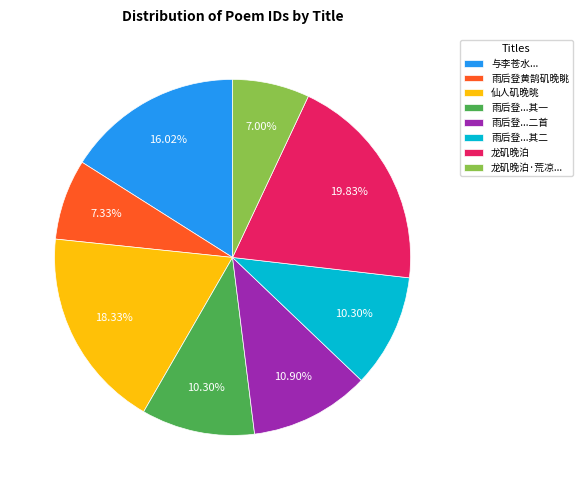

Combined, do 雨后登黄鹄矶晚眺 and 与李苍水... account for over 50%?

No